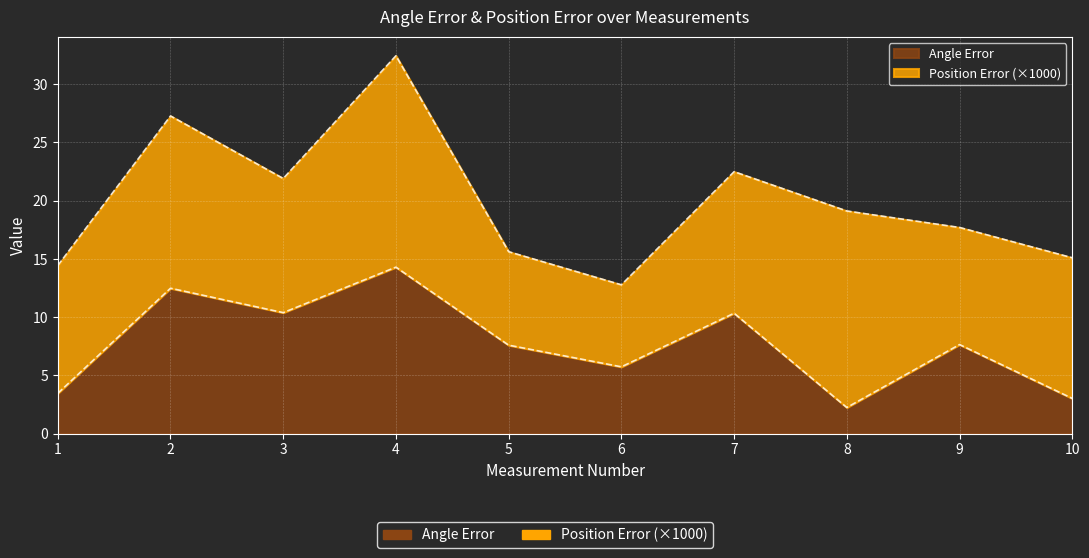

Where is the first local minimum?

3